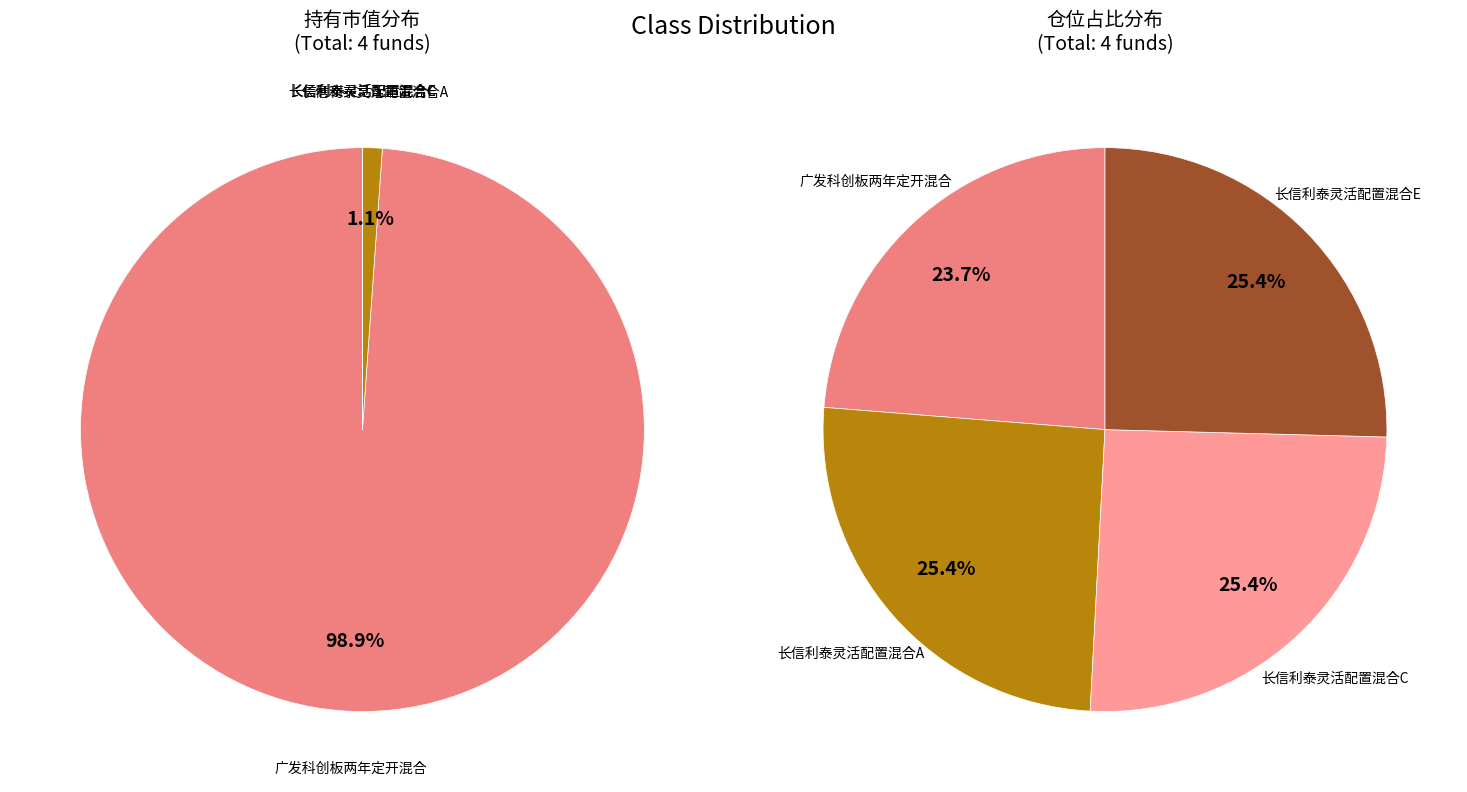

Does 广发科创板两年定开混合 account for over 50% of the chart?

Yes